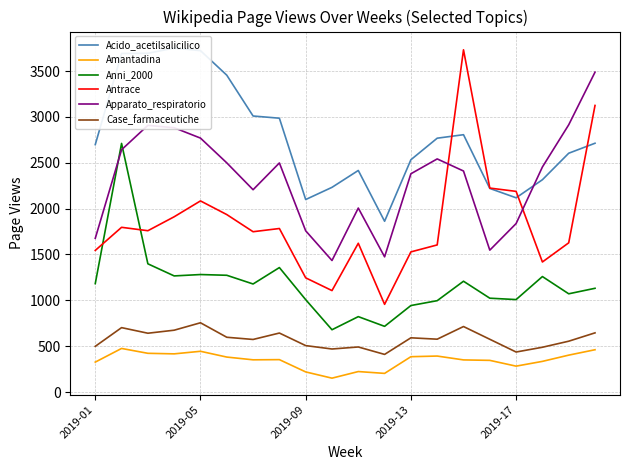

Is the value of Case_farmaceutiche at 6 greater than the value of Anni_2000 at 17?

No